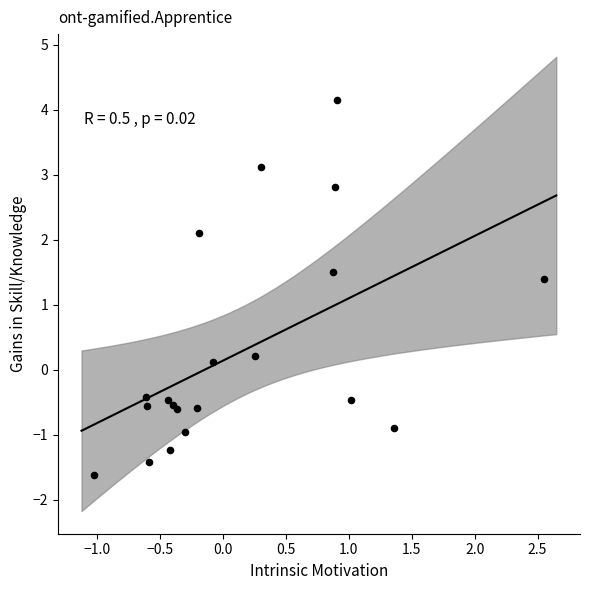

What Y value in the scatter plot is closest to 1?

1.4